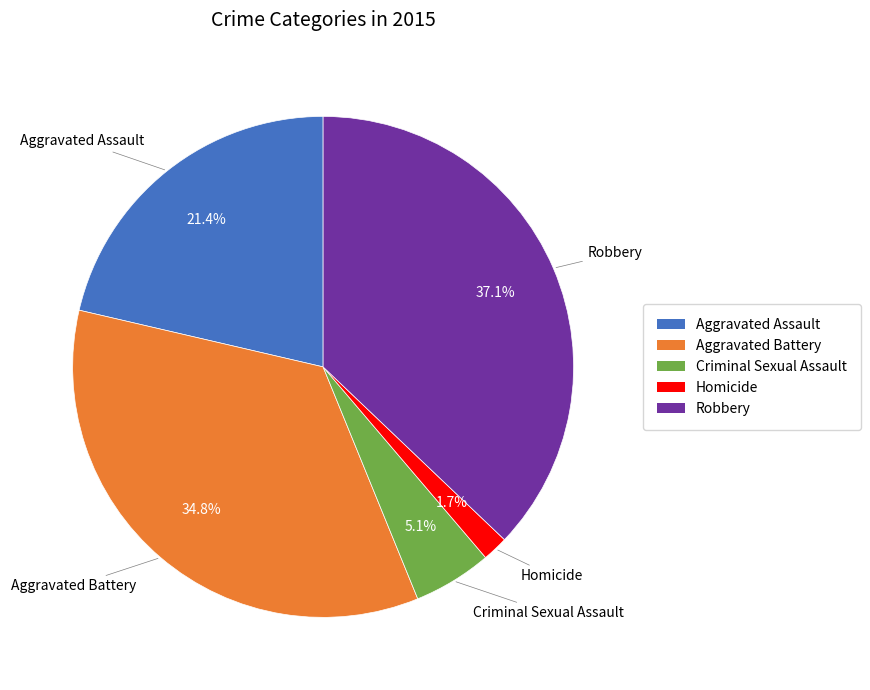

How many slices are in this pie chart?

5